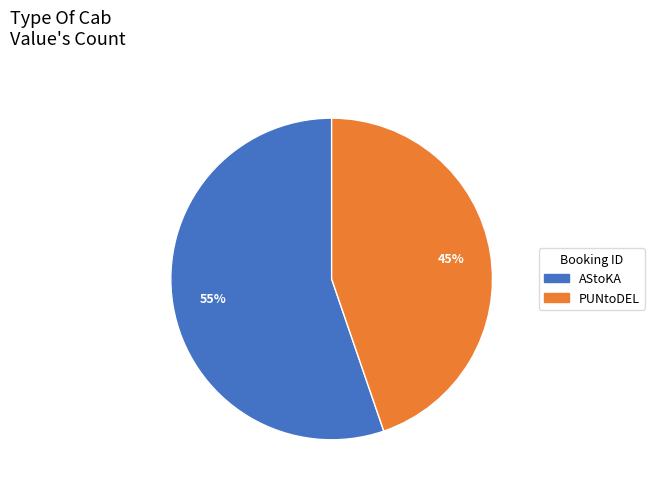

Which category accounts for the majority?

AStoKA